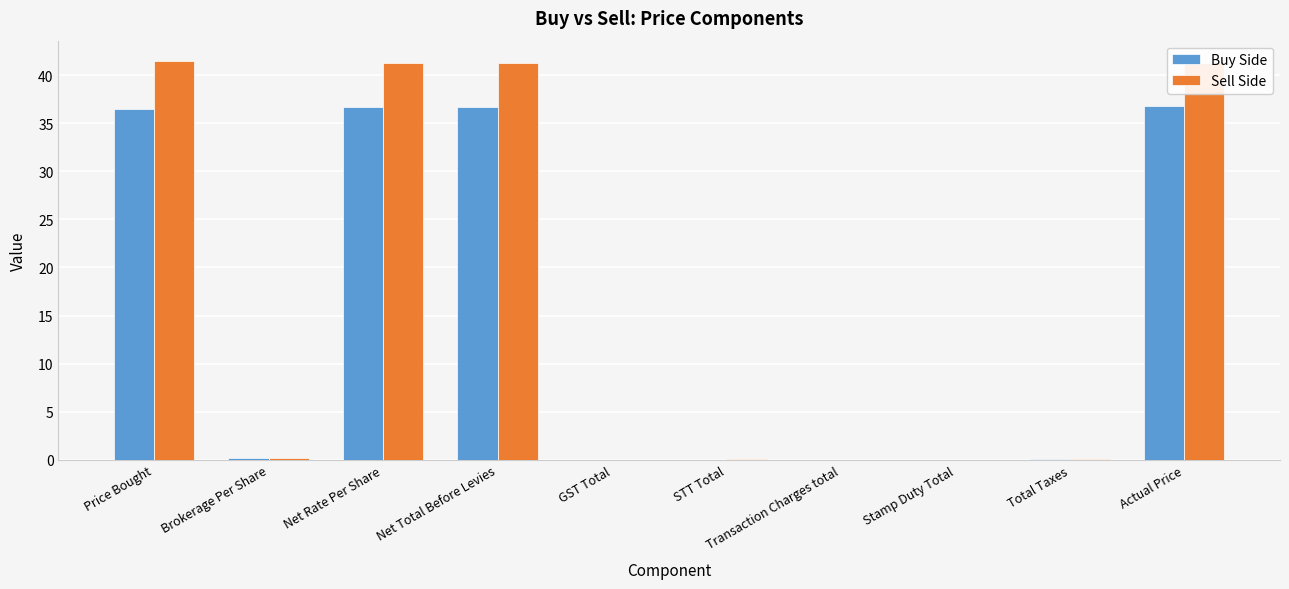

Are the bars grouped side by side (vs. stacked)?

Yes